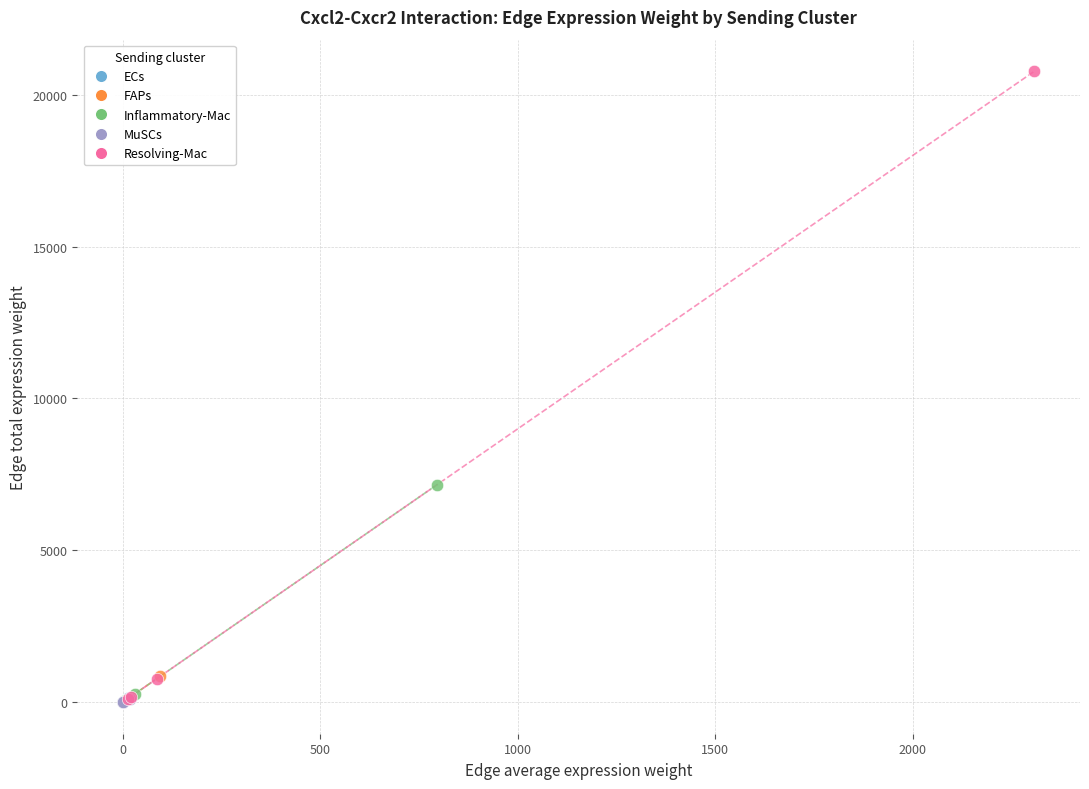

Which series reaches the maximum Y coordinate?

Resolving-Mac